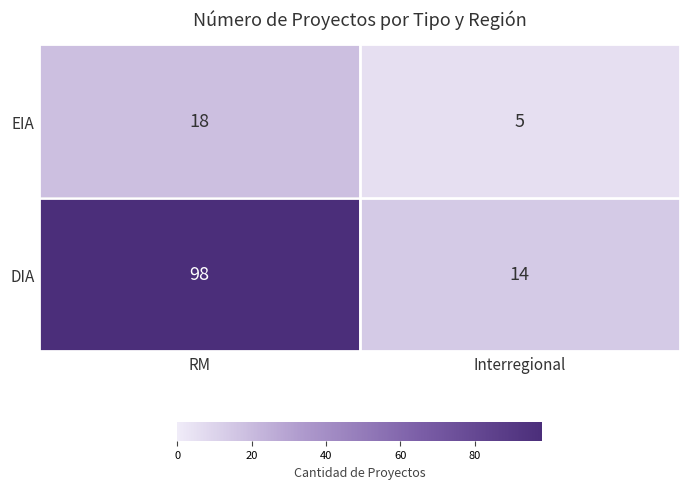

Which series has the largest total across all categories?

DIA